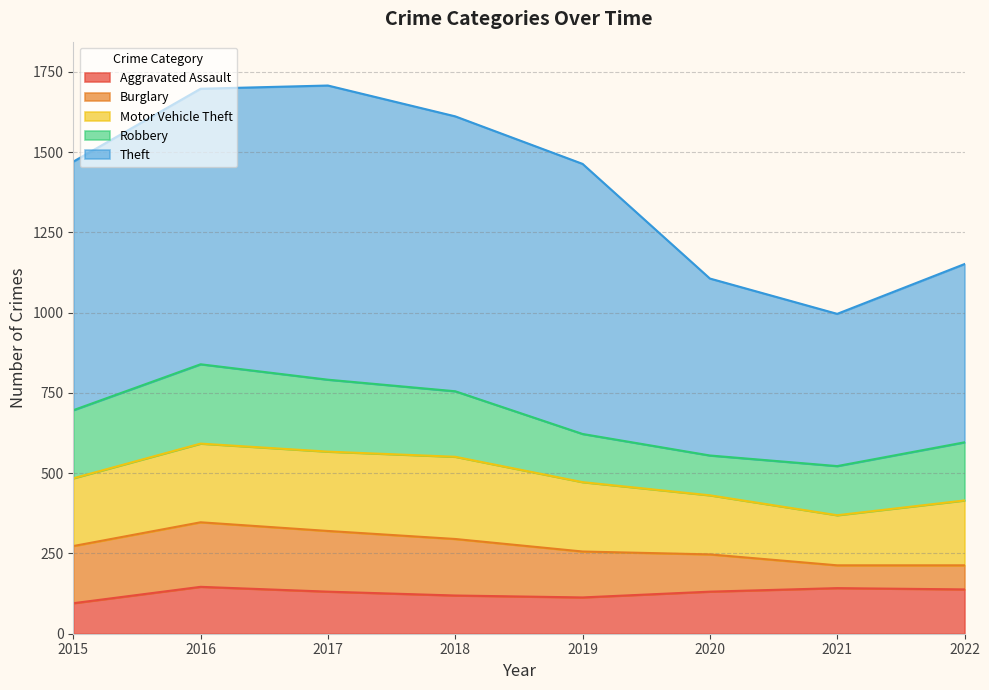

Count the number of categories in the chart.

8